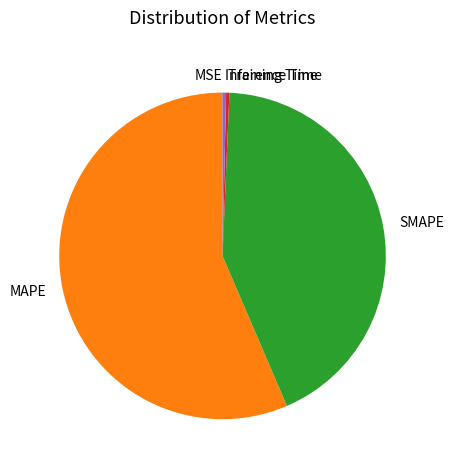

Does any single category account for the majority?

Yes